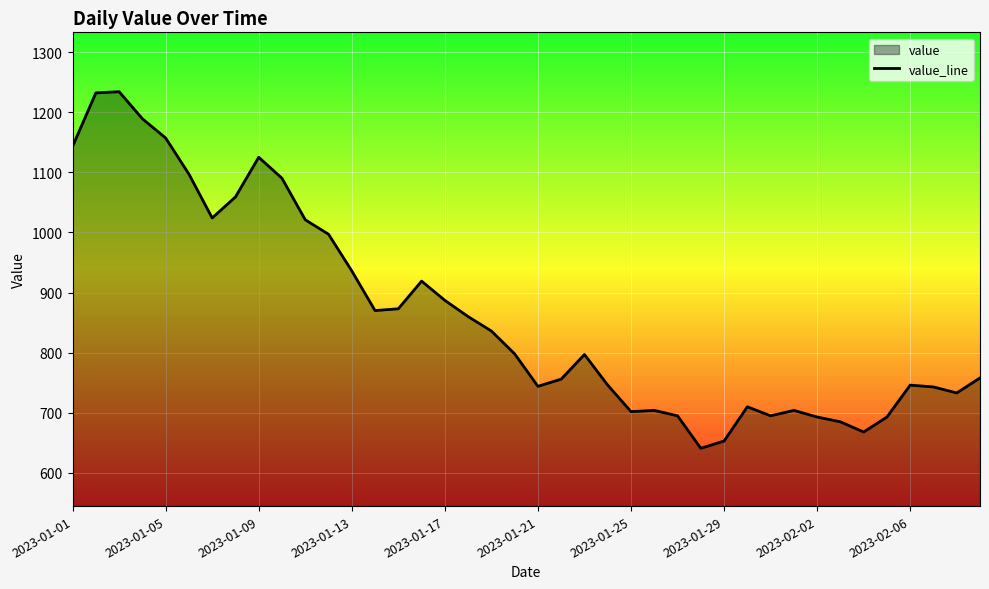

Between 2023-01-21 and 2023-01-25, which is larger?

2023-01-21